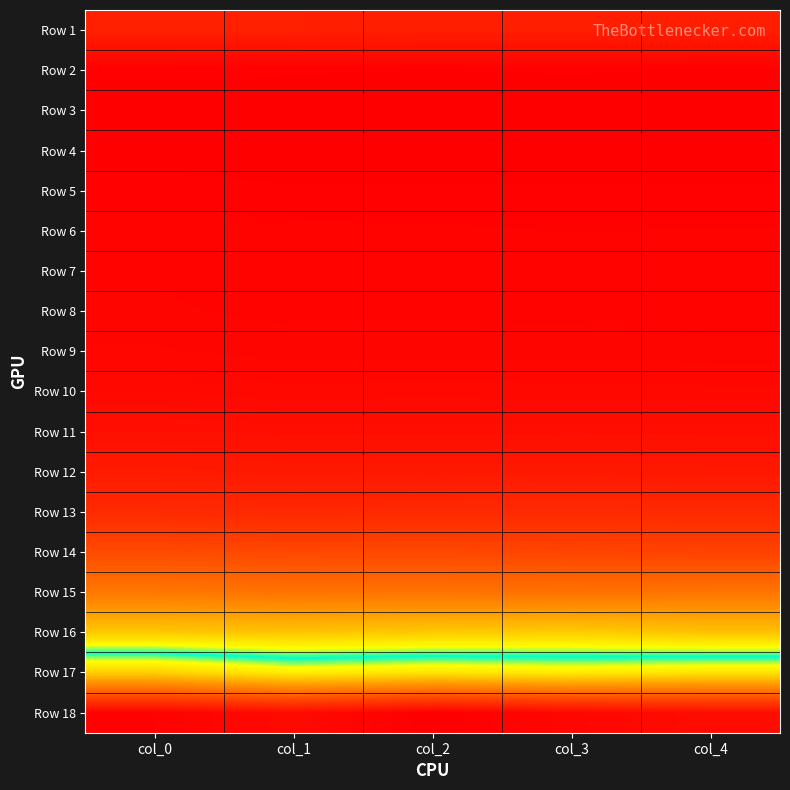

What is the spread (max minus min) of values at col_1?

0.3